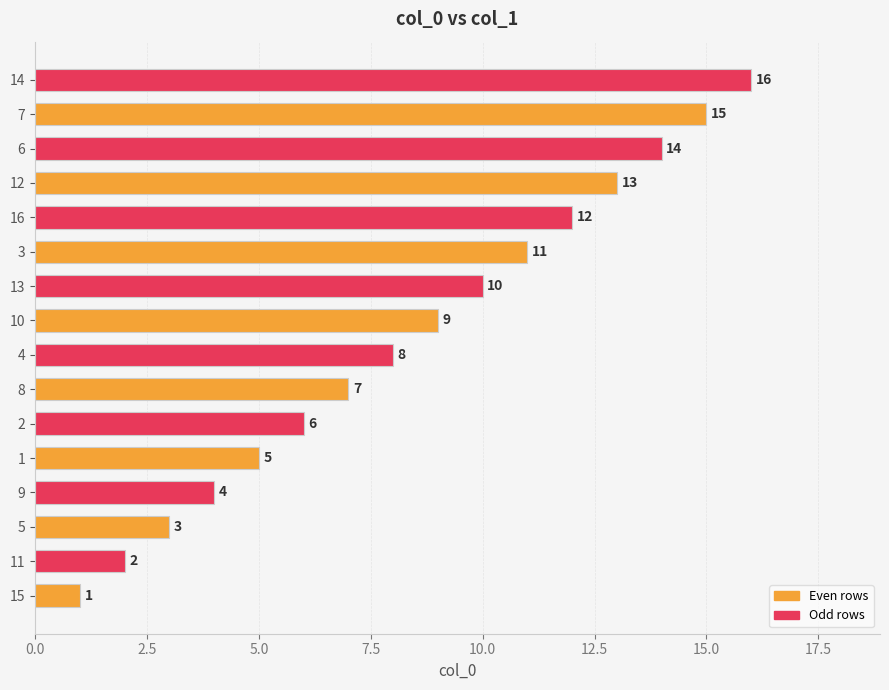

What is the sum of the values at 11 and 14?

18